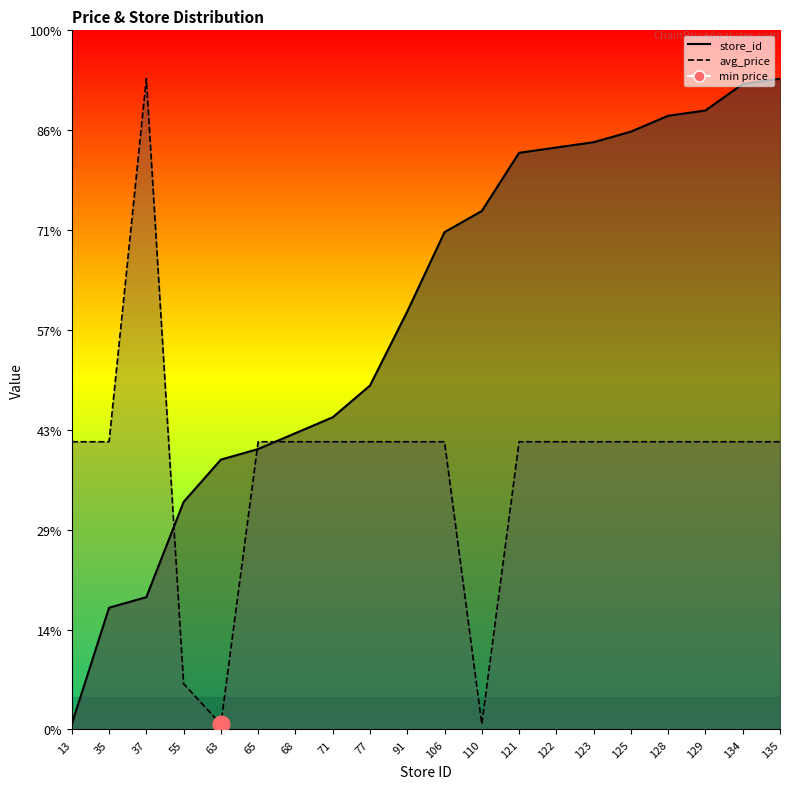

Where is store_id (line) nearest to the value 3?

71